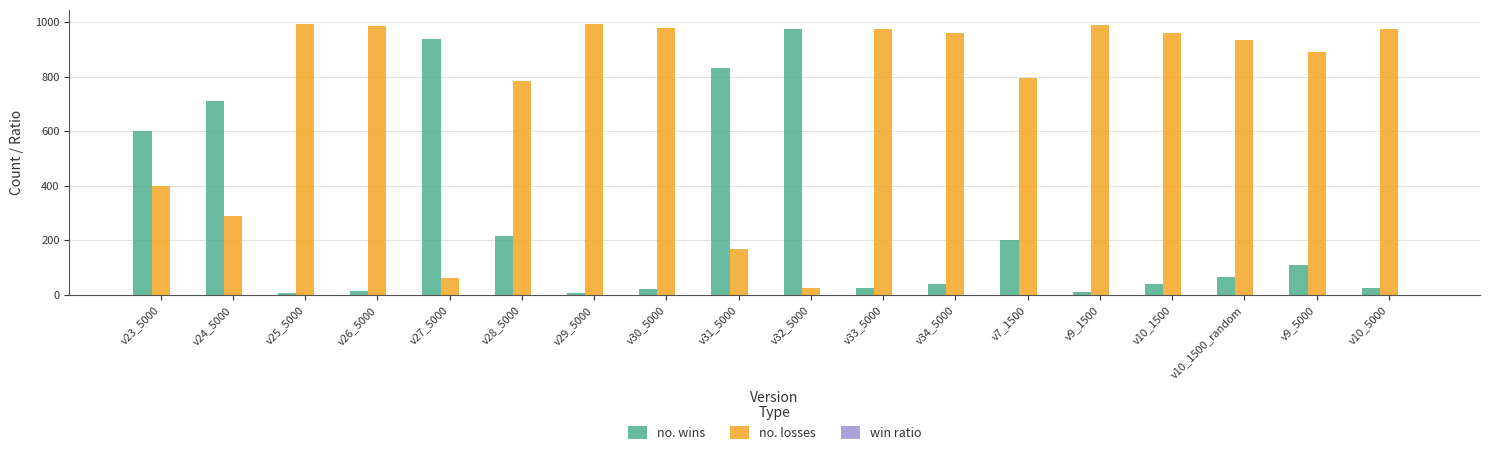

What is the sum of all no. wins values?

4851.0